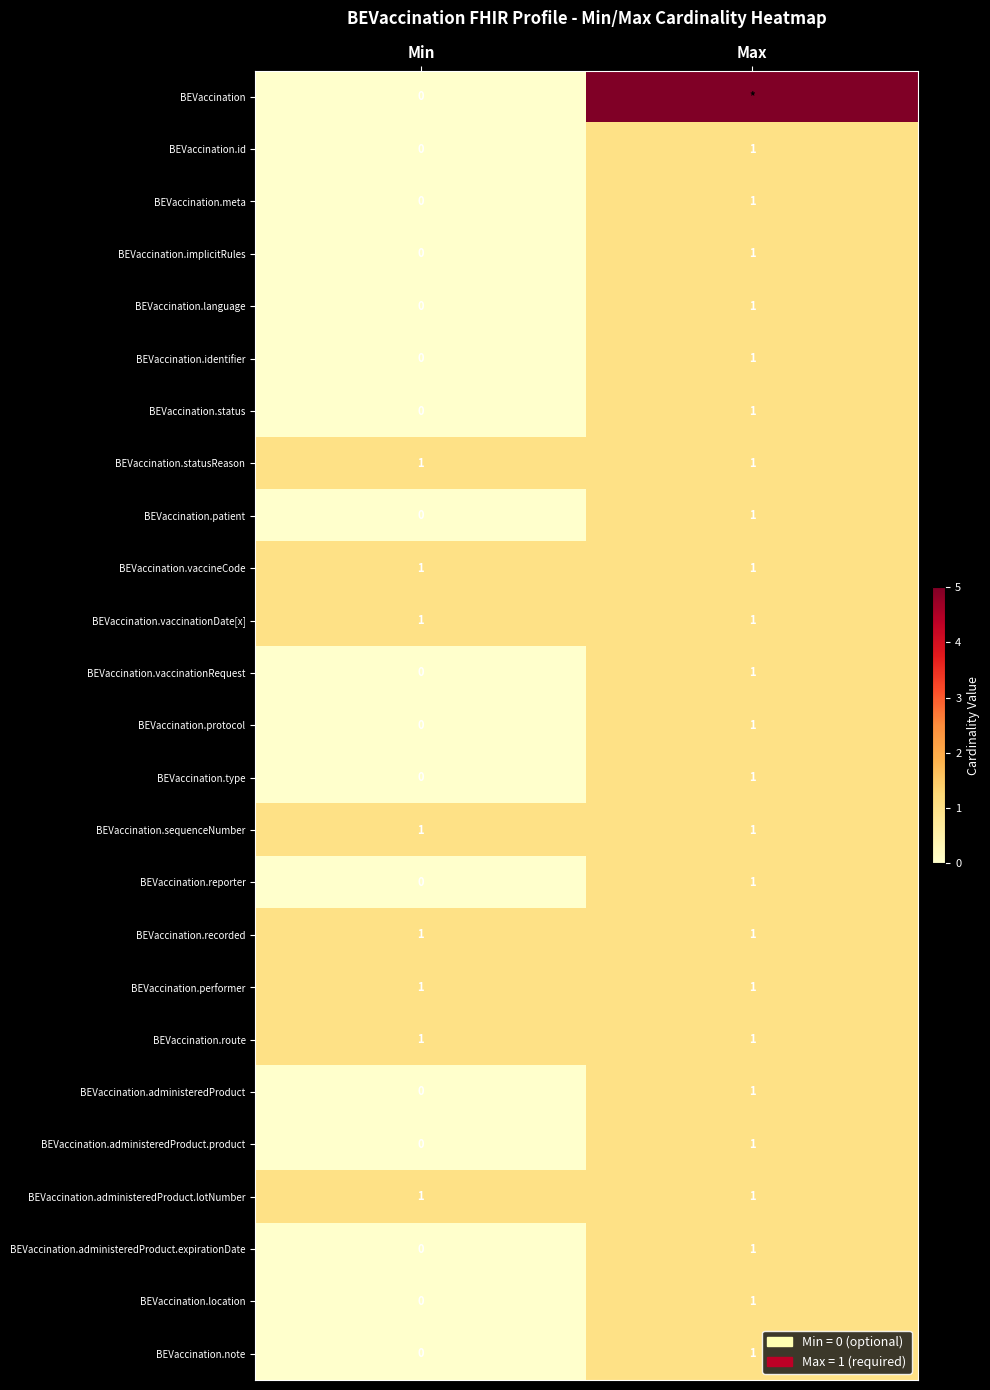

The BEVaccination.performer series shows 0 at Max. True or false?

False